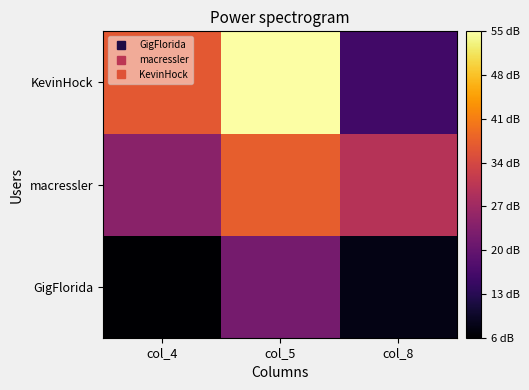

How many data points does each series have?

3